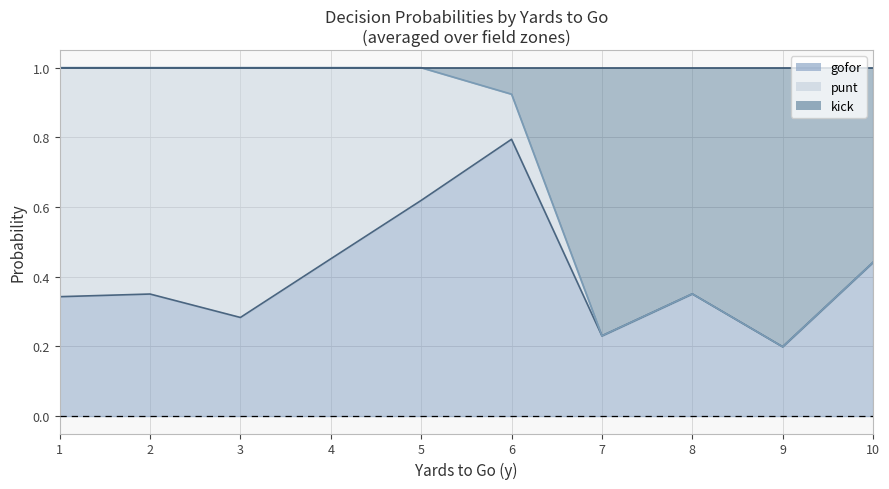

What is the sum of all gofor values?

16.2